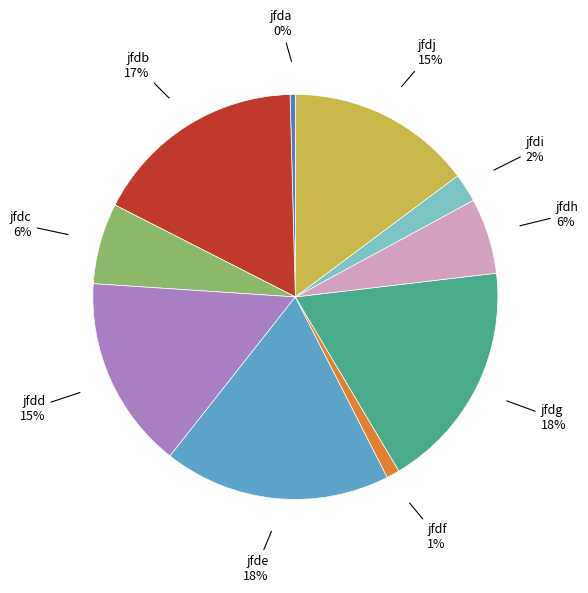

Count the number of slices in the pie.

10